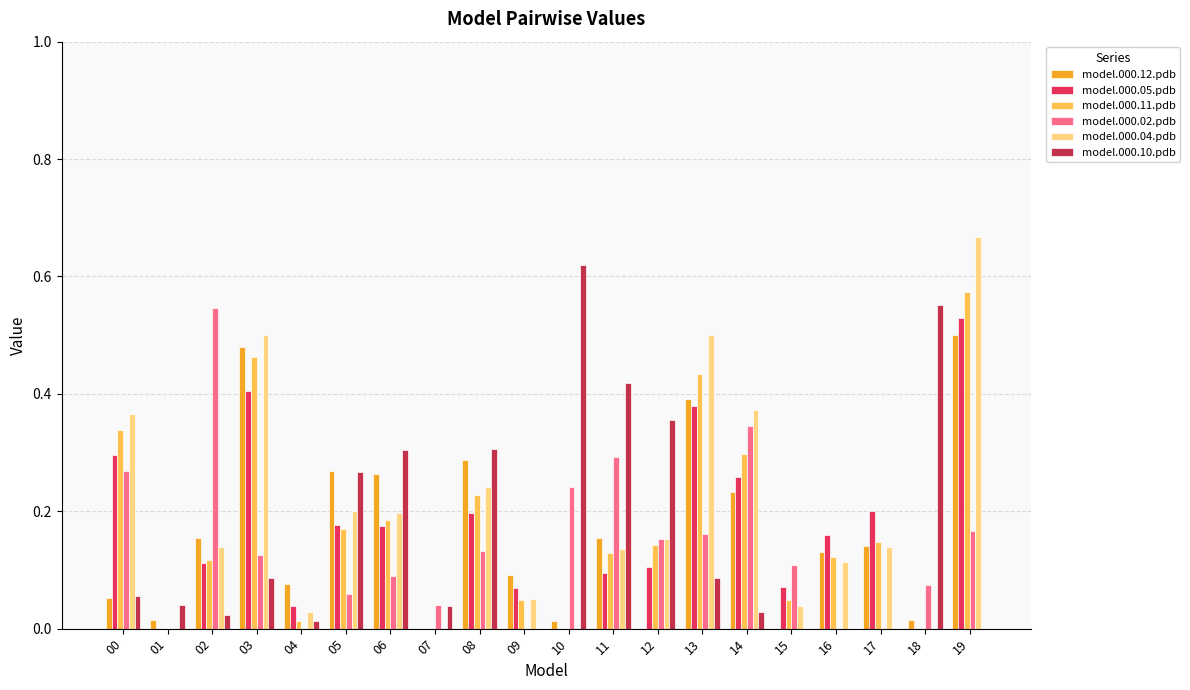

Reading left to right, transcribe all the data shown in this chart.

model.000.12.pdb: 0.1	0.0	0.2	0.5	0.1	0.3	0.3	0.0	0.3	0.1	0.0	0.2	0.0	0.4	0.2	0.0	0.1	0.1	0.0	0.5
model.000.05.pdb: 0.3	0.0	0.1	0.4	0.0	0.2	0.2	0.0	0.2	0.1	0.0	0.1	0.1	0.4	0.3	0.1	0.2	0.2	0.0	0.5
model.000.11.pdb: 0.3	0.0	0.1	0.5	0.0	0.2	0.2	0.0	0.2	0.0	0.0	0.1	0.1	0.4	0.3	0.0	0.1	0.1	0.0	0.6
model.000.02.pdb: 0.3	0.0	0.5	0.1	0.0	0.1	0.1	0.0	0.1	0.0	0.2	0.3	0.2	0.2	0.3	0.1	0.0	0.0	0.1	0.2
model.000.04.pdb: 0.4	0.0	0.1	0.5	0.0	0.2	0.2	0.0	0.2	0.1	0.0	0.1	0.2	0.5	0.4	0.0	0.1	0.1	0.0	0.7
model.000.10.pdb: 0.1	0.0	0.0	0.1	0.0	0.3	0.3	0.0	0.3	0.0	0.6	0.4	0.4	0.1	0.0	0.0	0.0	0.0	0.6	0.0